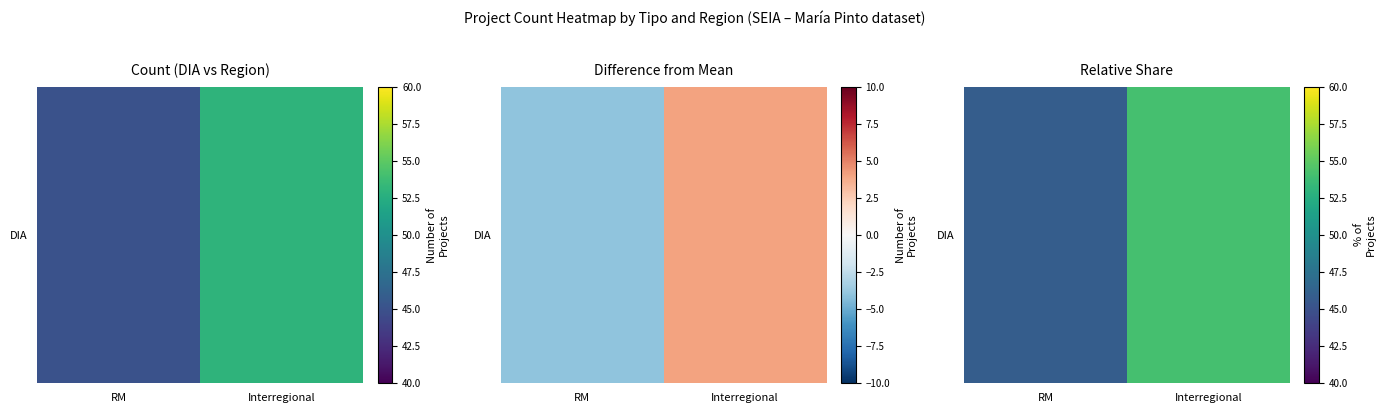

Where is the data nearest to the value 50?

RM